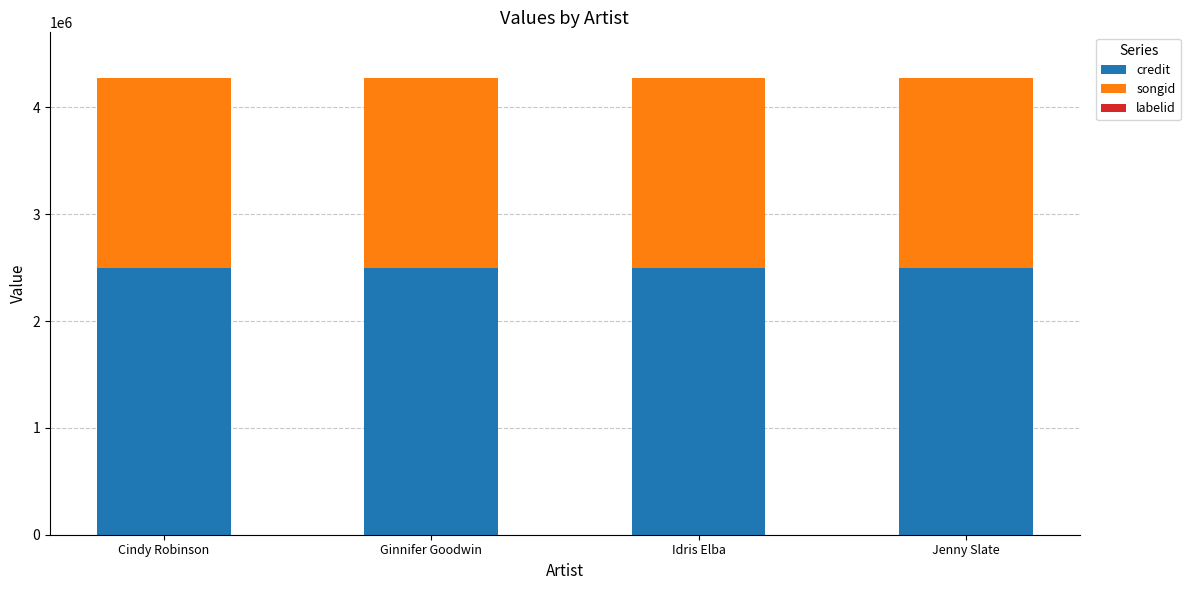

The credit series shows 991484 at Jenny Slate. True or false?

False